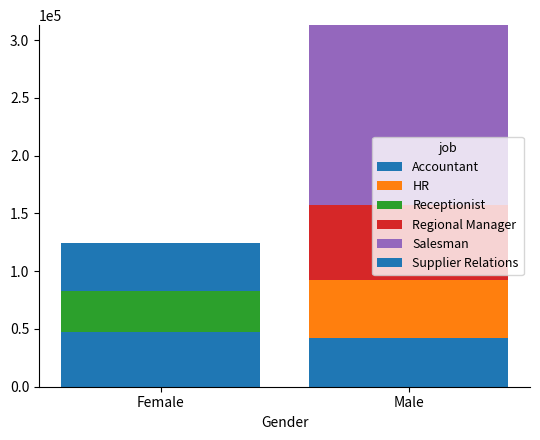

How many series are shown in this chart?

6